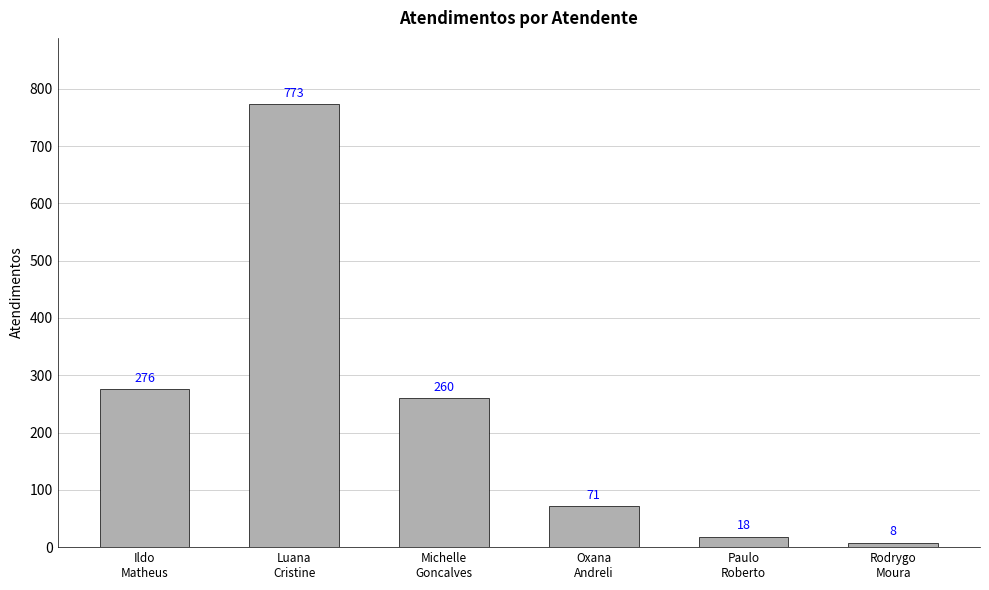

Reading left to right, transcribe all the data shown in this chart.

276	773	260	71	18	8